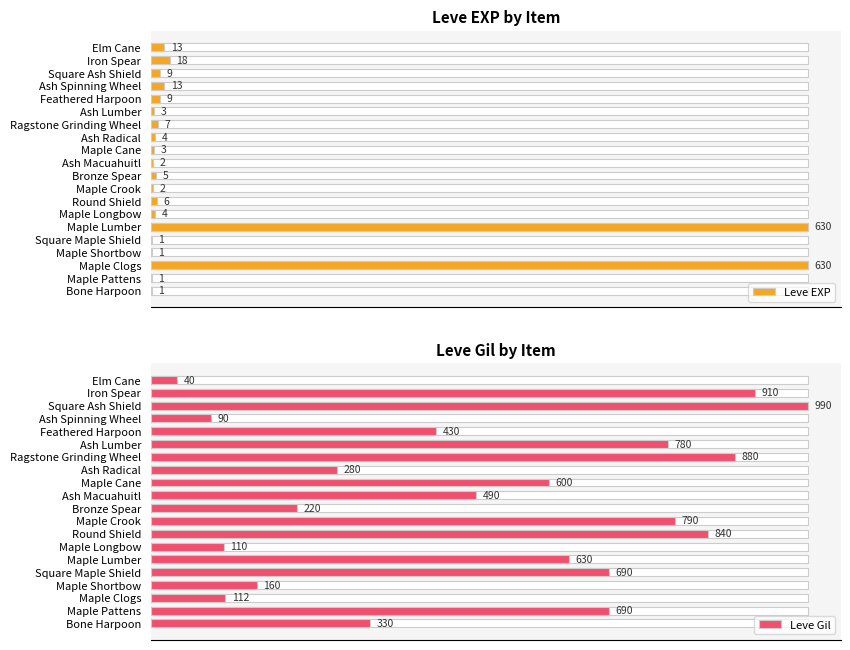

Does the chart contain stacked bars?

No